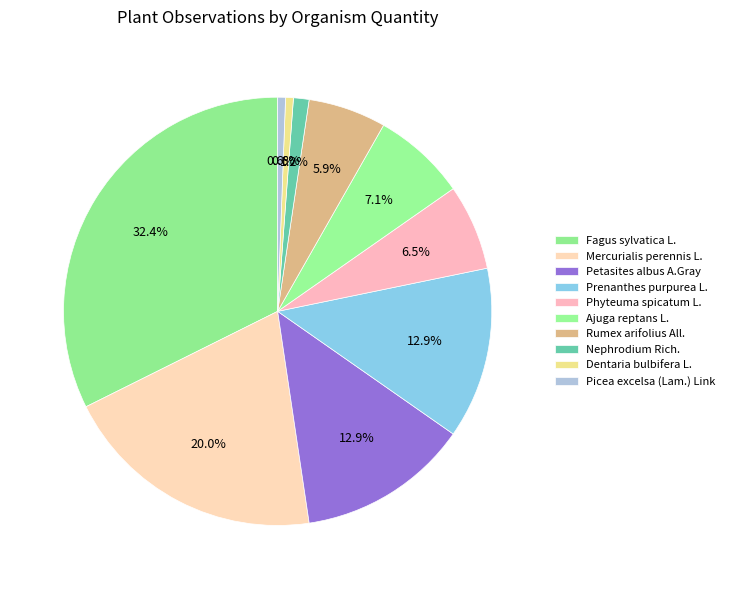

To the nearest percent, what portion does Rumex arifolius All. represent?

6%